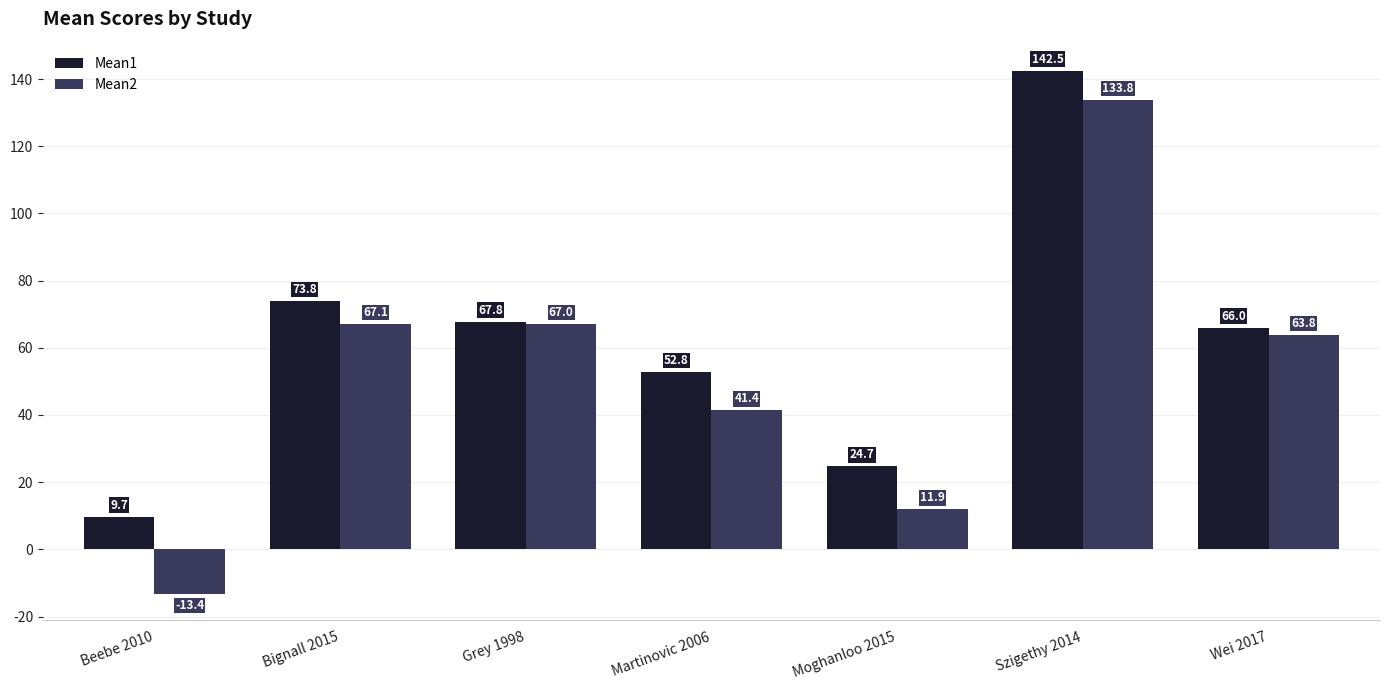

Is it true that Mean1 equals 109.8 at Wei 2017?

False